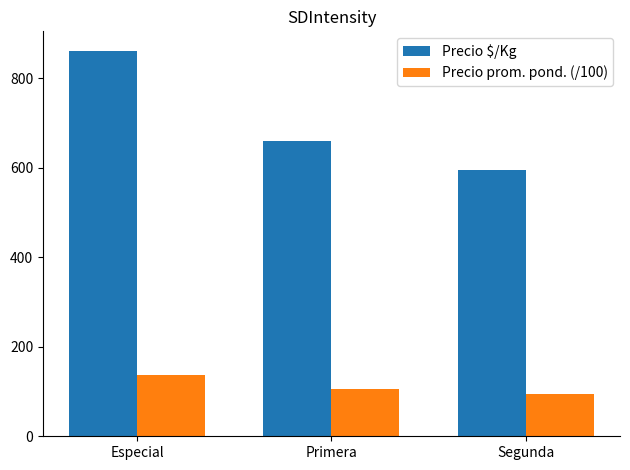

List the series in order of their peak value, highest first.

Precio $/Kg, Precio prom. pond. (/100)